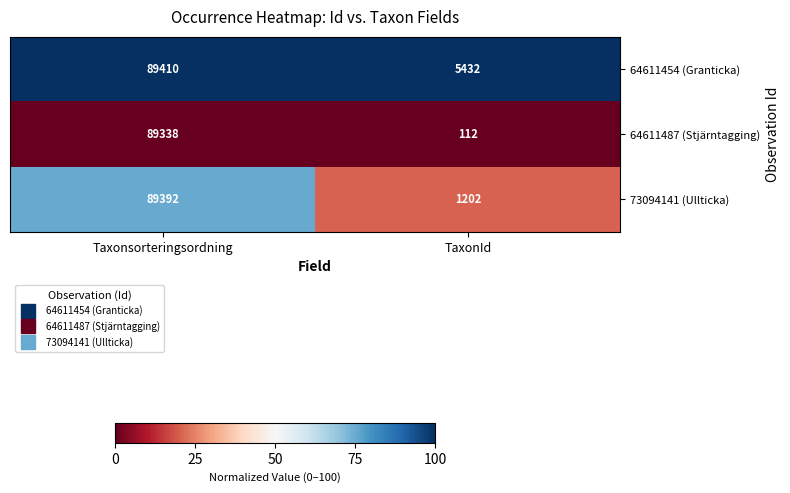

What is the average value of the 73094141 (Ullticka) series?

45297